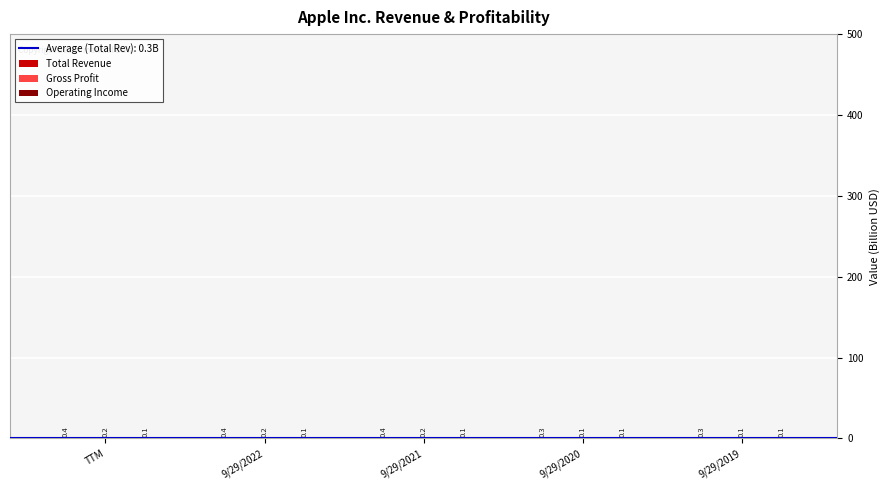

What is the total value across all series at 9/29/2021?

0.6